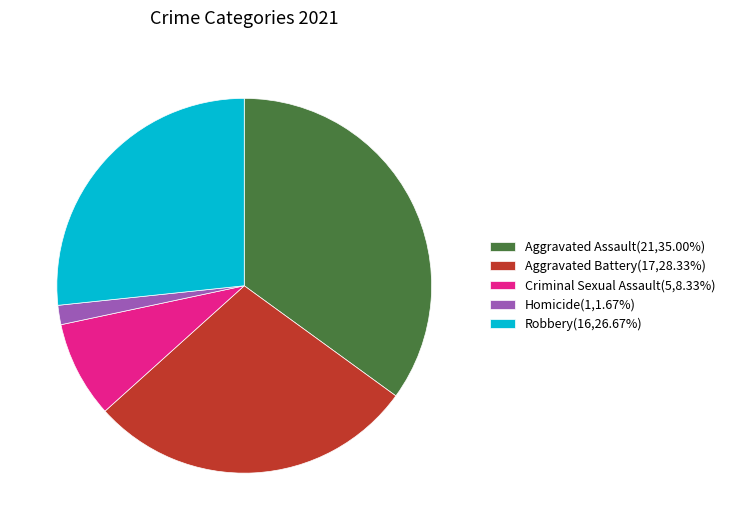

Is the sum of Homicide(1,1.67%) and Aggravated Assault(21,35.00%) greater than half?

No